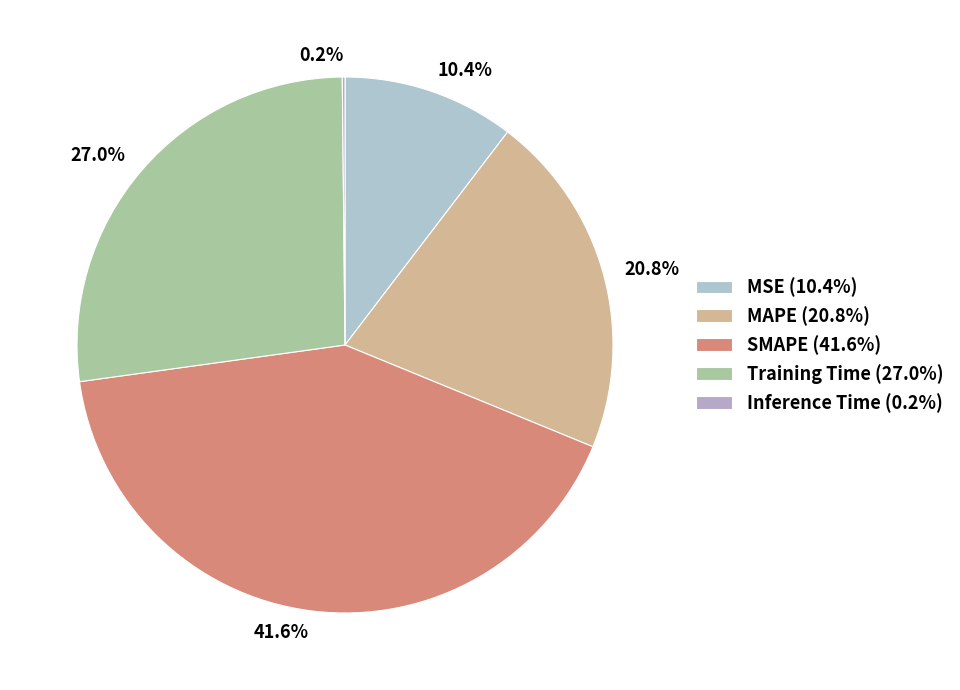

Between 10.4% and 20.8%, which is larger?

20.8%